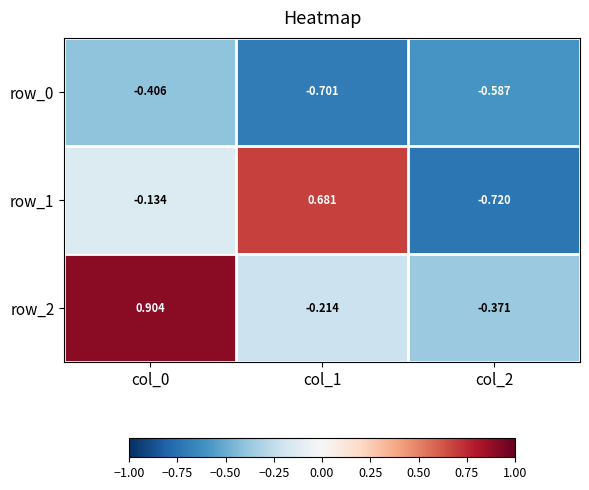

Rank the series at col_2 from lowest to highest value.

row_1, row_0, row_2